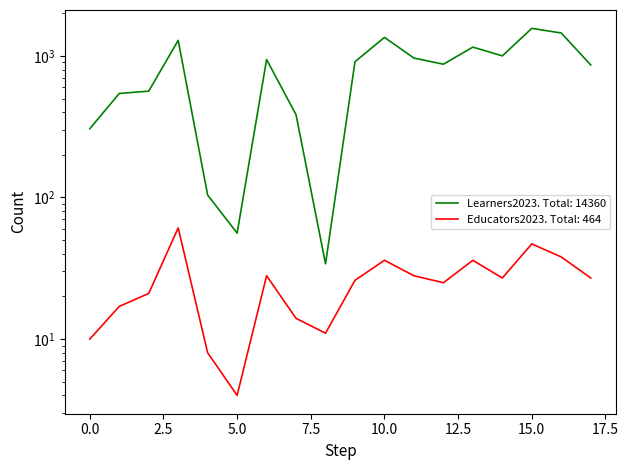

Reading right to left, extract all data points from this chart.

Learners2023: 863	1452	1566	1001	1154	874	966	1352	910	34	384	943	56	104	1288	564	543	306
Educators2023: 27	38	47	27	36	25	28	36	26	11	14	28	4	8	61	21	17	10